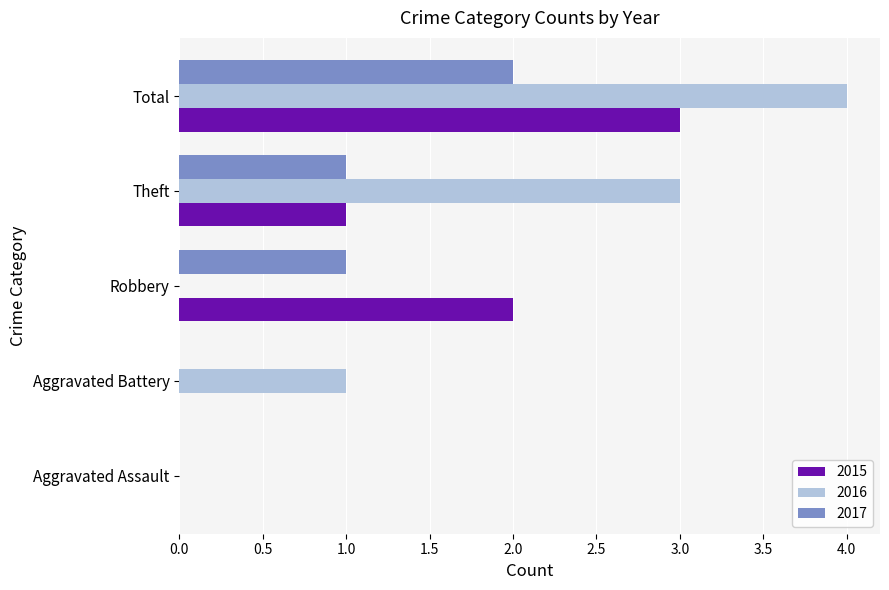

What is the sum of all 2017 values?

4